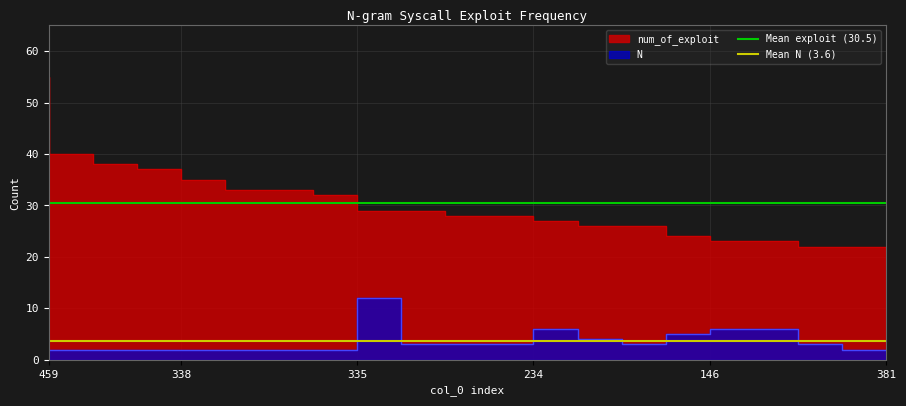

What is the sum of the Mean N (3.6) values at 338 and 459?

7.2